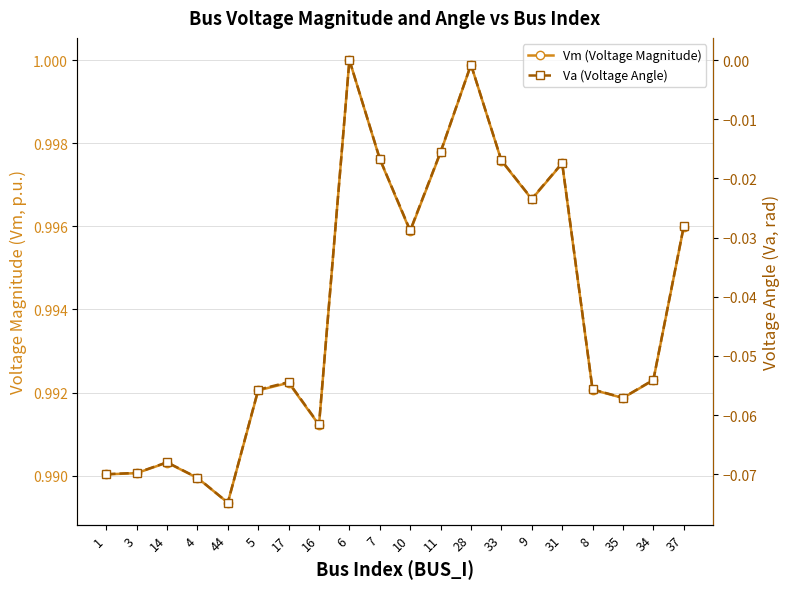

List the series in order of their peak value, lowest first.

Va (Voltage Angle), Vm (Voltage Magnitude)